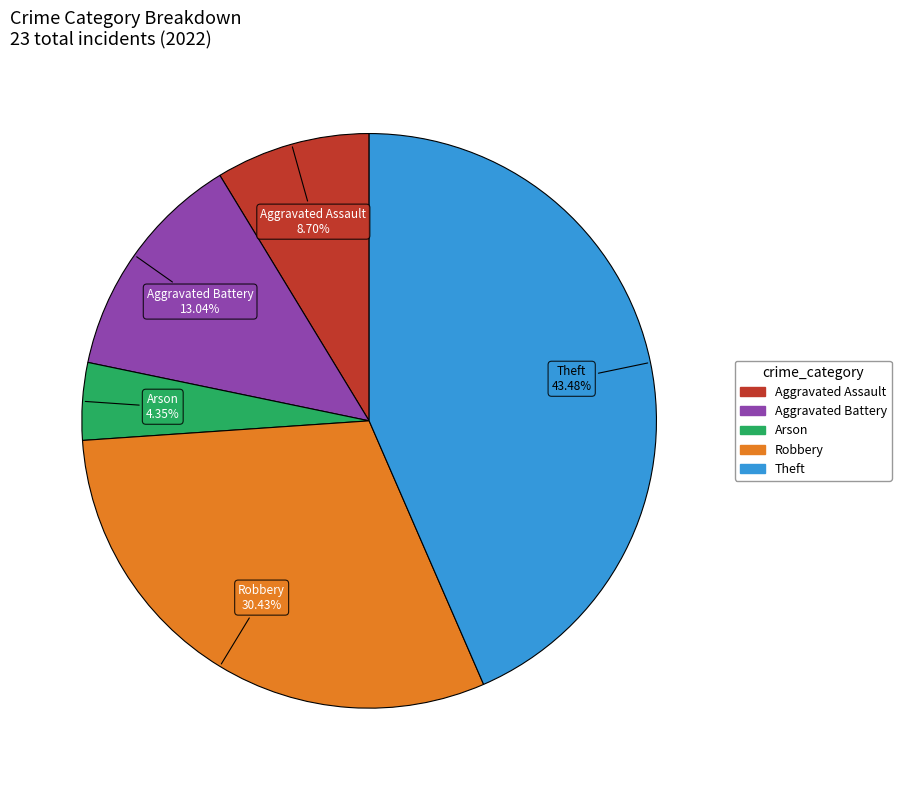

True or false: Aggravated Battery accounts for 13% of the total.

True